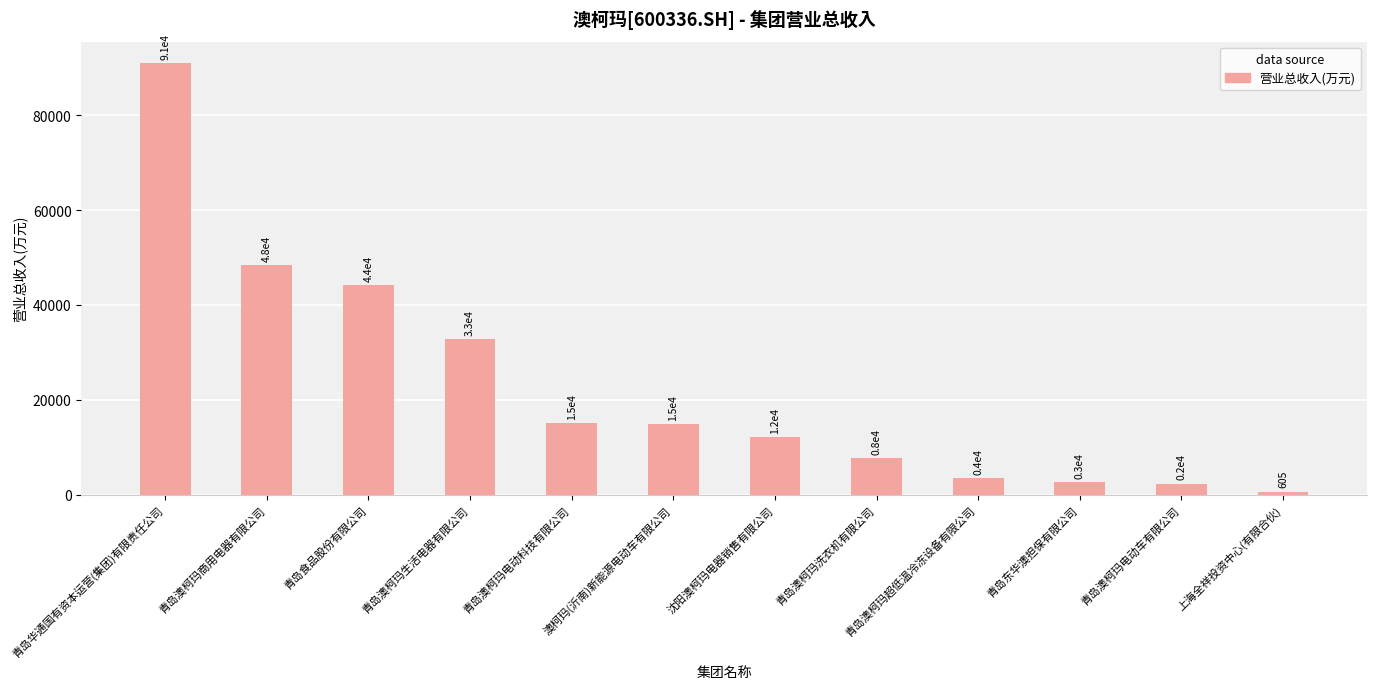

What is the value of the 12th bar from the left?

604.5